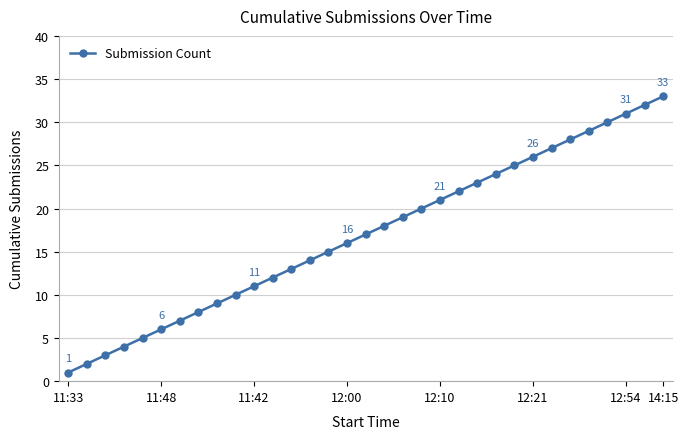

True or false: the data has more than 2 interior local peaks.

False